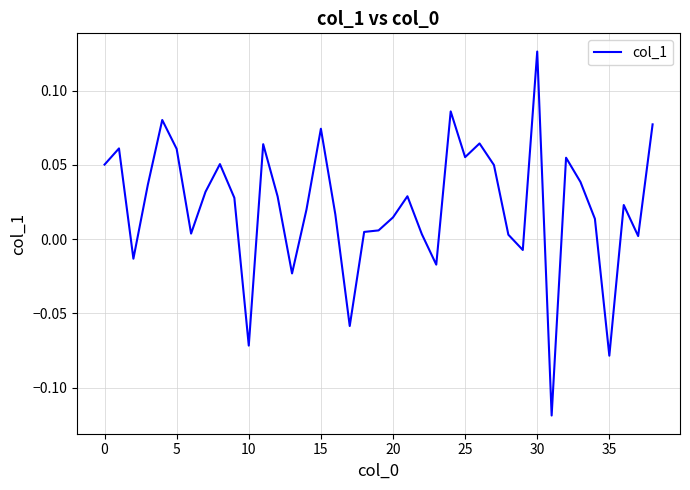

Which label corresponds to the largest value in the chart?

30